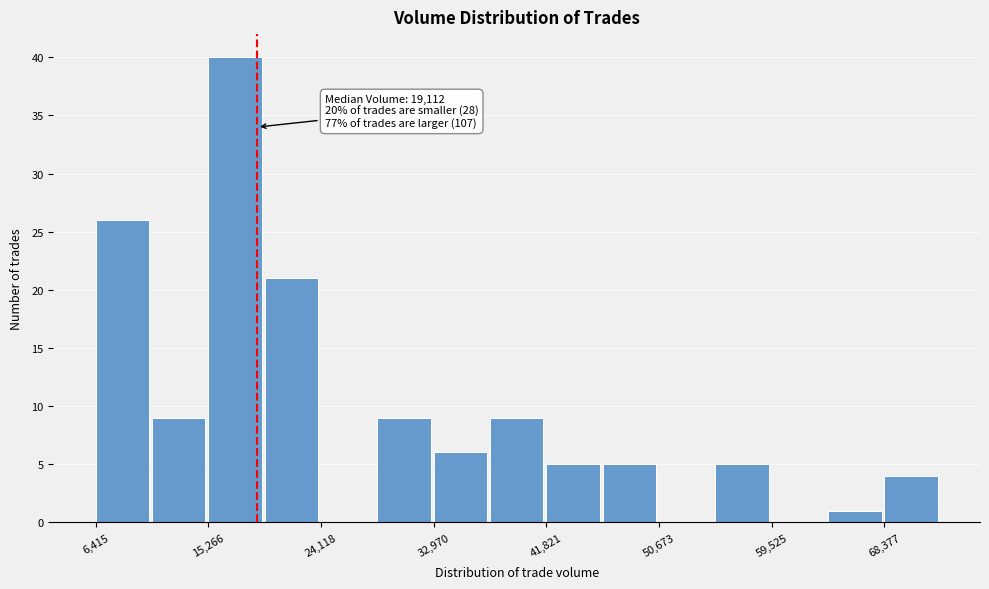

Which range on the x-axis has the tallest bar?

15000 to 20000